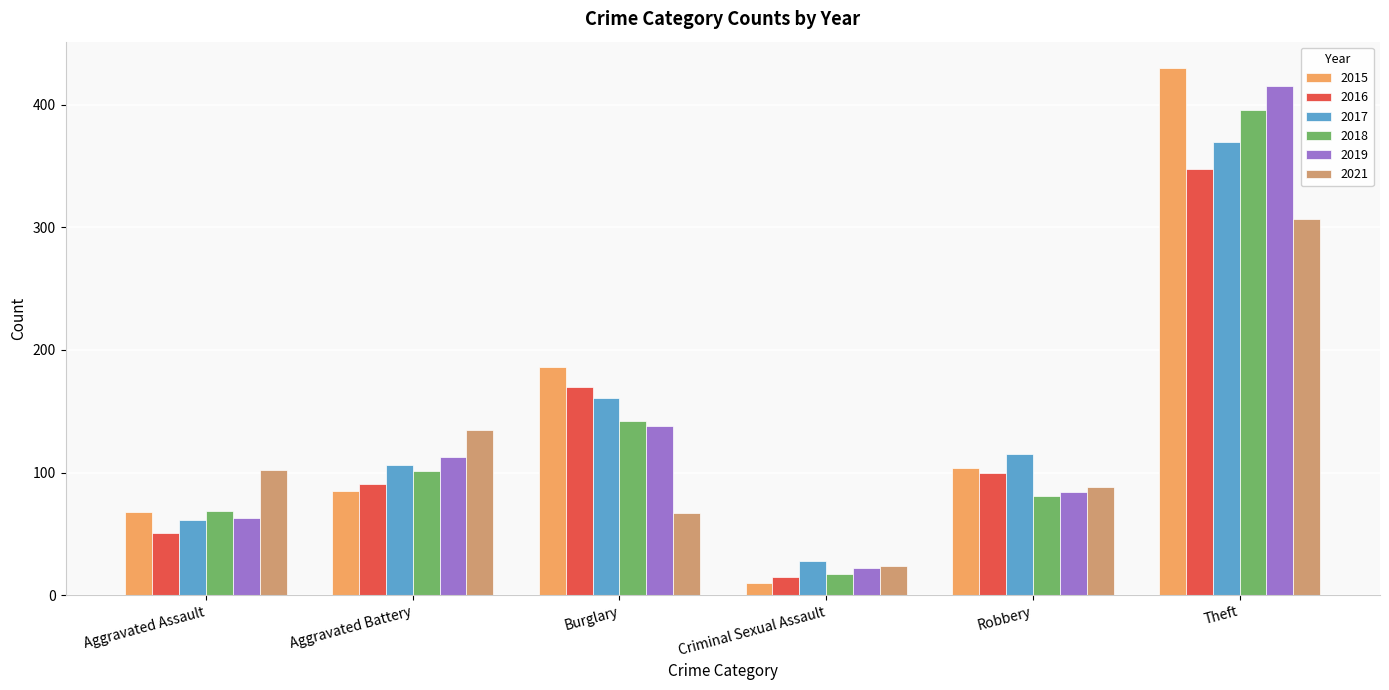

What are all the series names shown in the legend?

2015, 2016, 2017, 2018, 2019, 2021